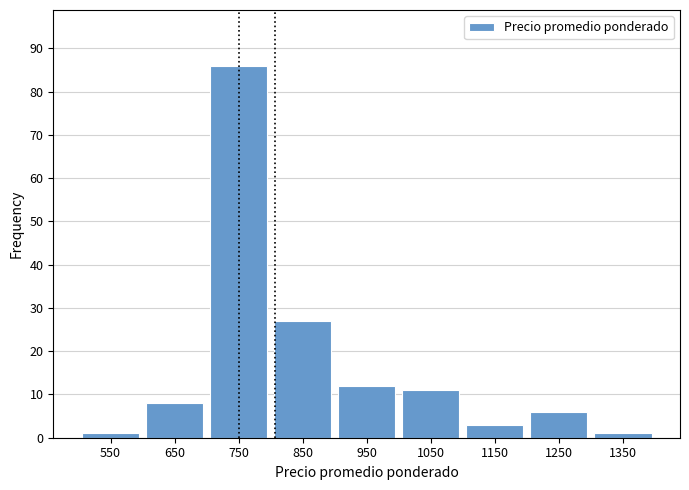

Reading left to right, transcribe this chart: for each bar, give the range it covers on the x-axis and its height. The values are not printed on the chart, so give them approximately, as read against the axis.

500 to 600: 1
600 to 700: 8
700 to 800: 86
800 to 900: 27
900 to 1000: 12
1000 to 1100: 11
1100 to 1200: 3
1200 to 1300: 6
1300 to 1400: 1